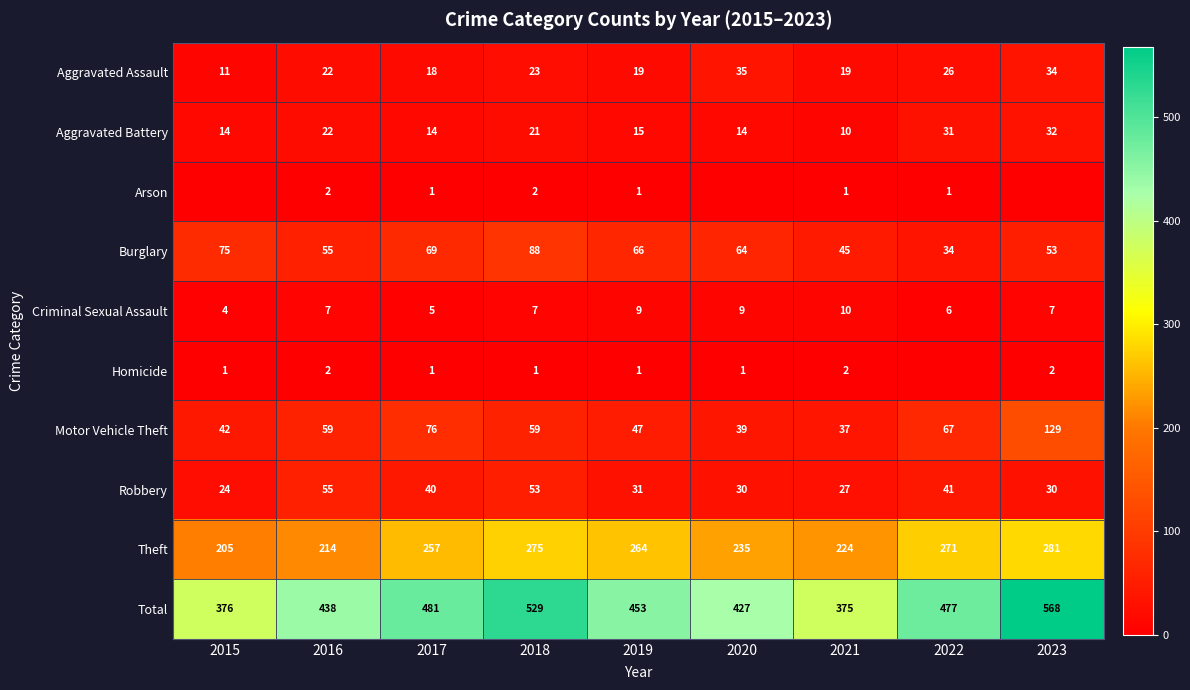

At which label does Total reach its minimum?

2021